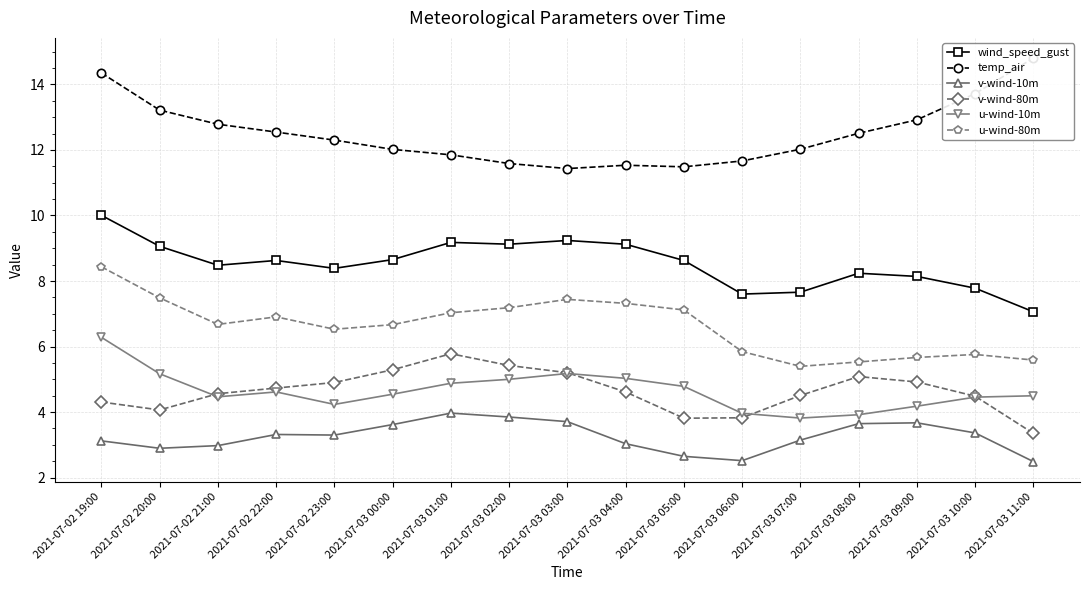

What is the maximum value shown in the chart?

14.8